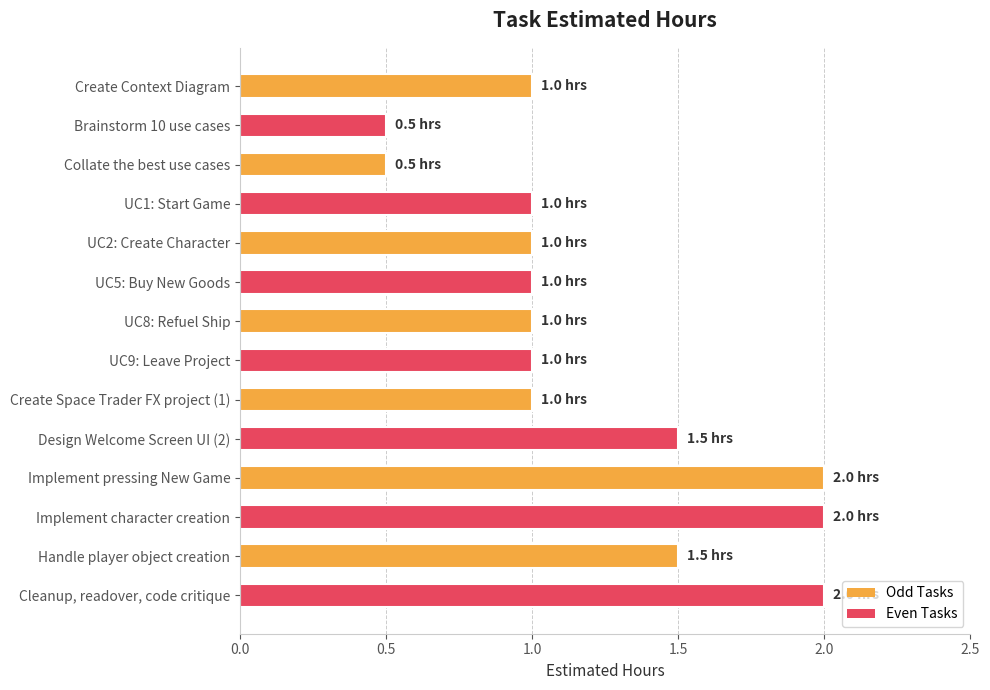

What is the label of the 5th bar from the bottom?

Design Welcome Screen UI (2)